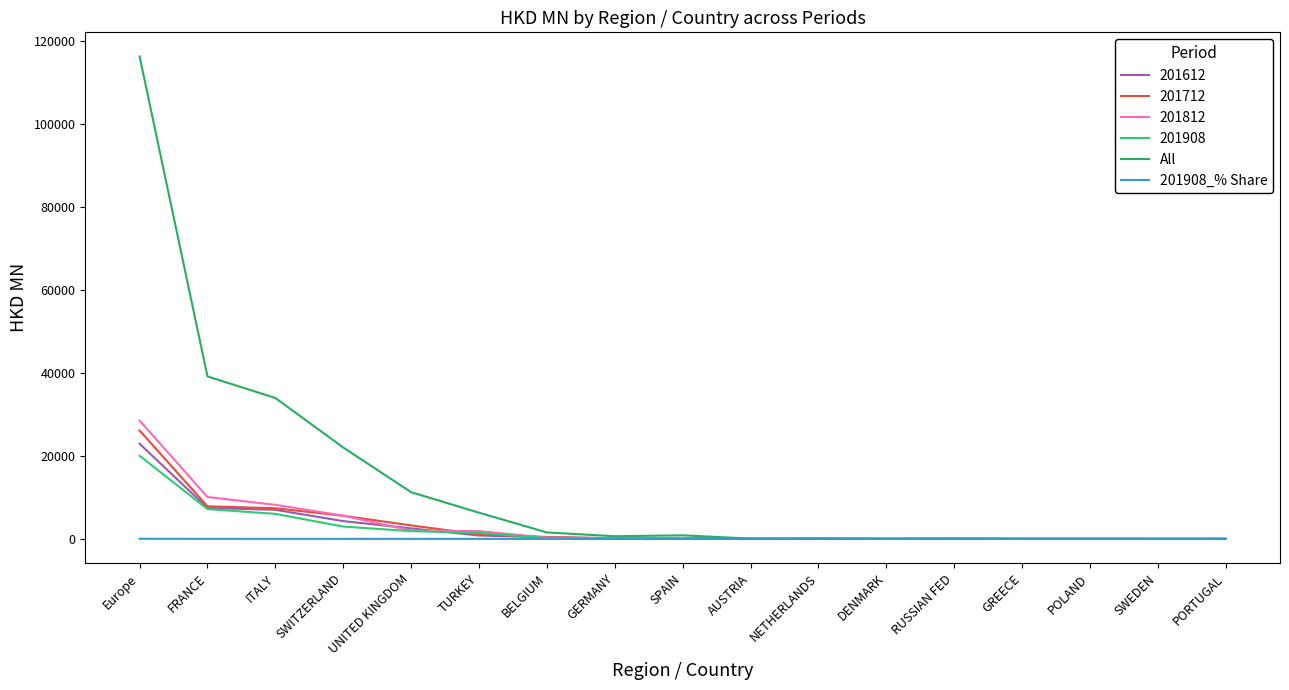

Does the chart have visible grid lines?

No